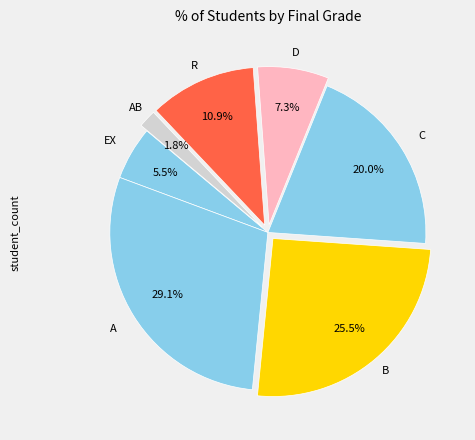

Which slice is the largest?

A